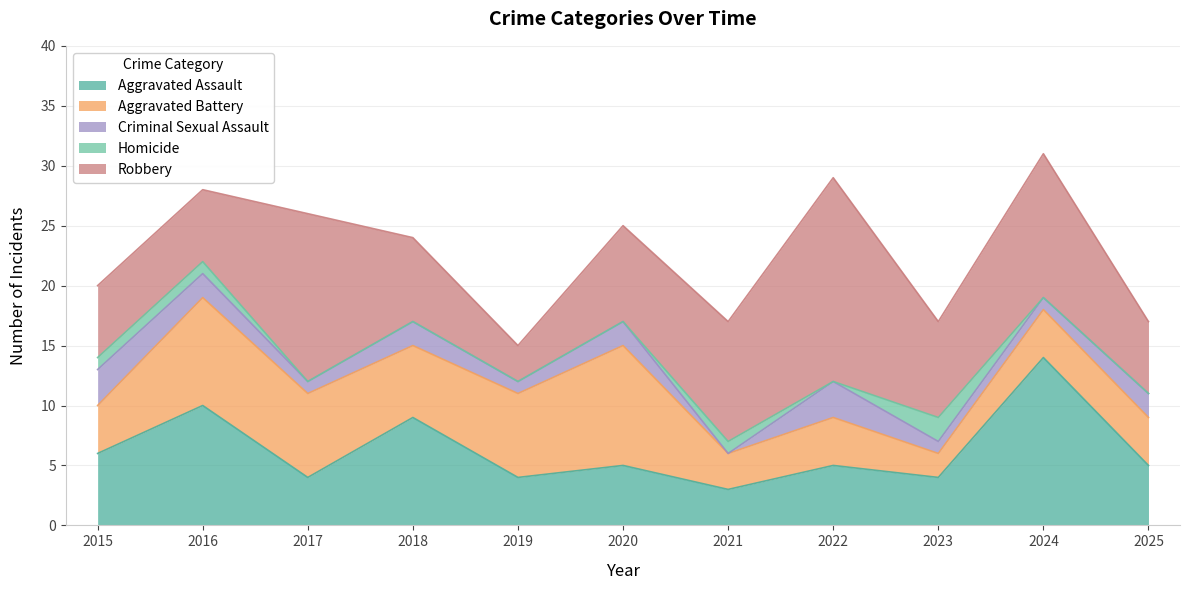

How many intersections are there between Robbery and Aggravated Battery?

4